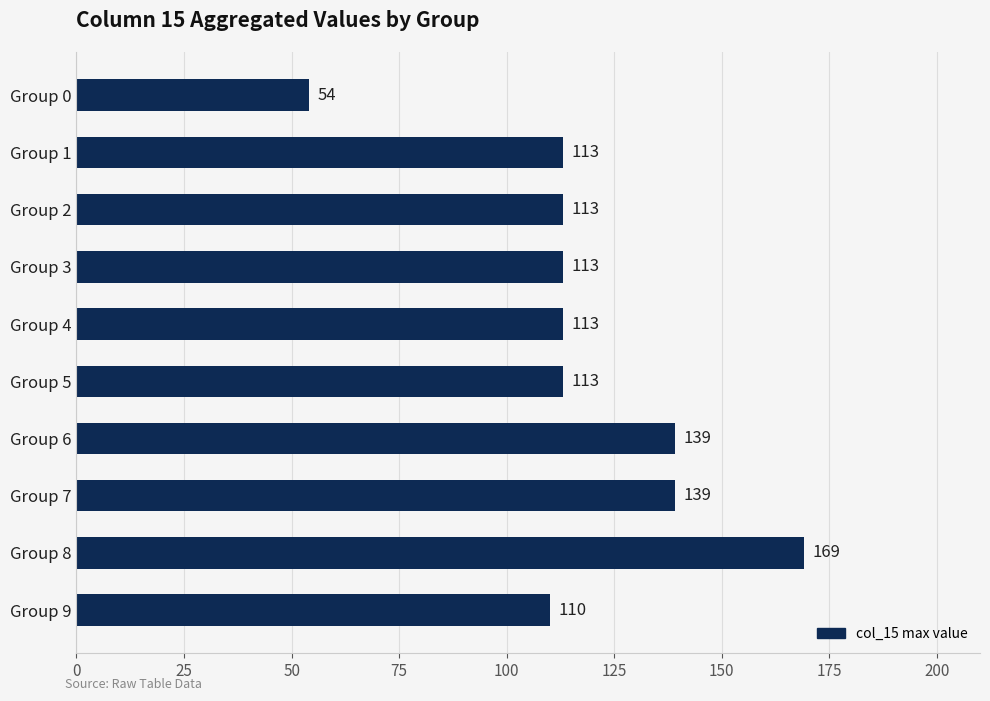

Reading top to bottom, what are all the values shown in this chart?

54	113	113	113	113	113	139	139	169	110